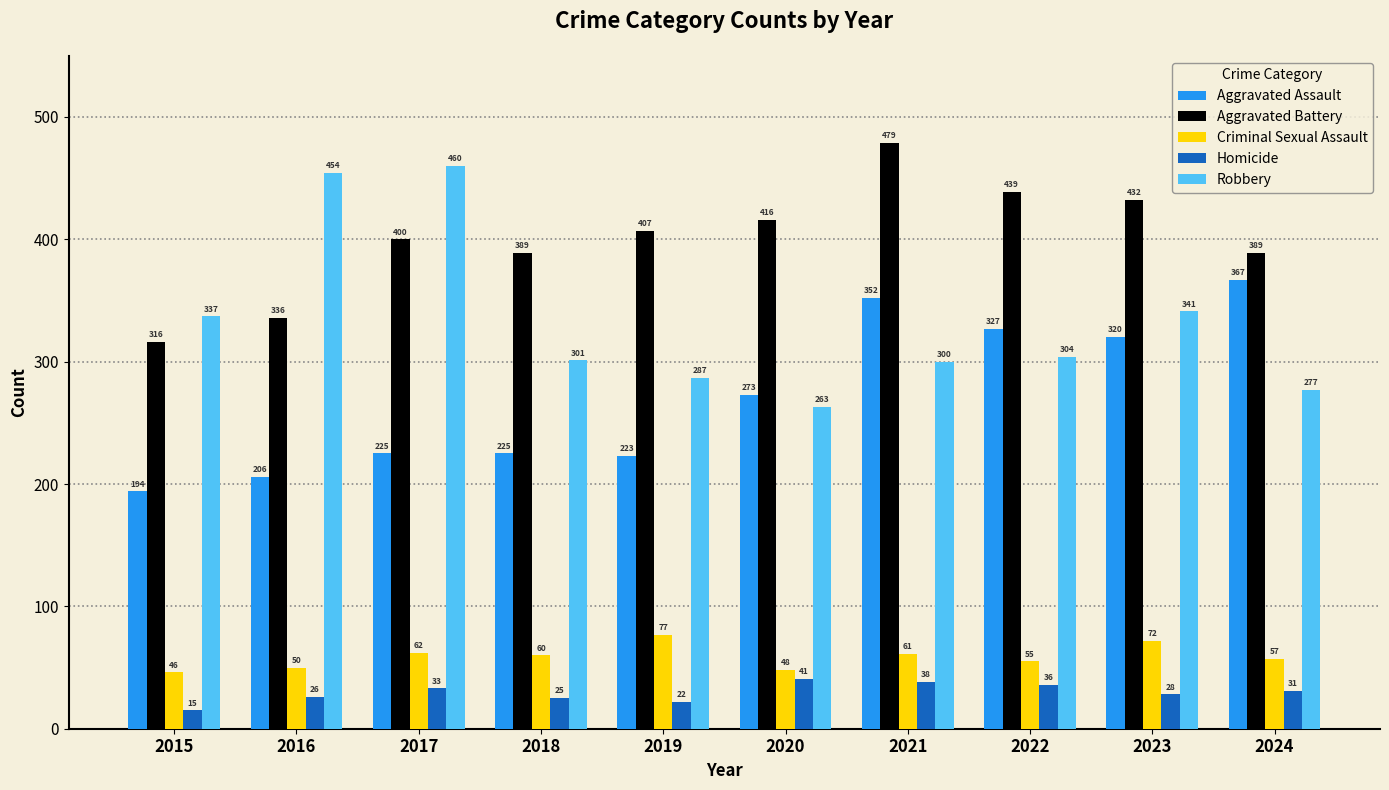

Which series has the widest spread of values?

Robbery